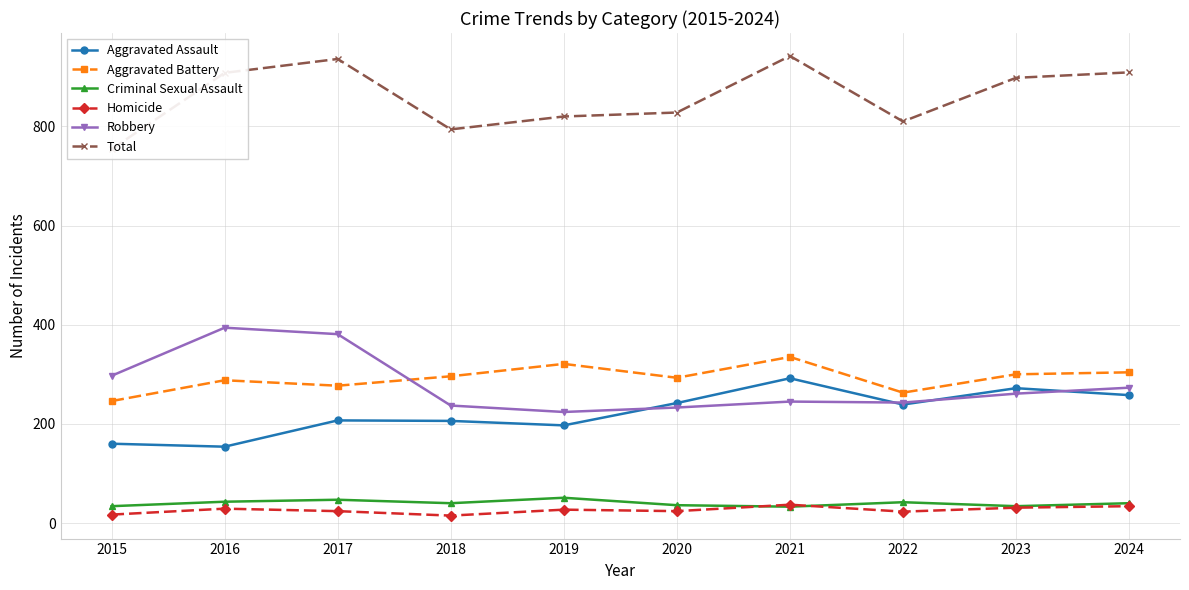

Reading left to right, transcribe all the data shown in this chart.

Aggravated Assault: 160	154	207	206	197	242	292	239	272	258
Aggravated Battery: 246	288	277	296	321	293	335	263	300	304
Criminal Sexual Assault: 34	43	47	40	51	36	33	42	34	40
Homicide: 17	29	24	15	27	24	37	23	31	34
Robbery: 297	394	381	237	224	233	245	243	261	273
Total: 754	908	936	794	820	828	942	810	898	909